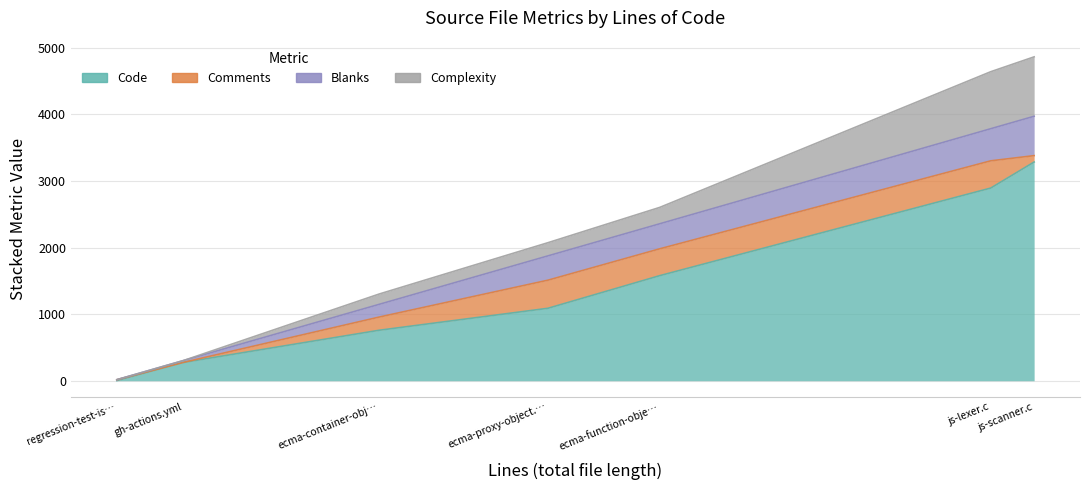

At which category does the chart reach its minimum across all series?

regression-test-issue-1821.js